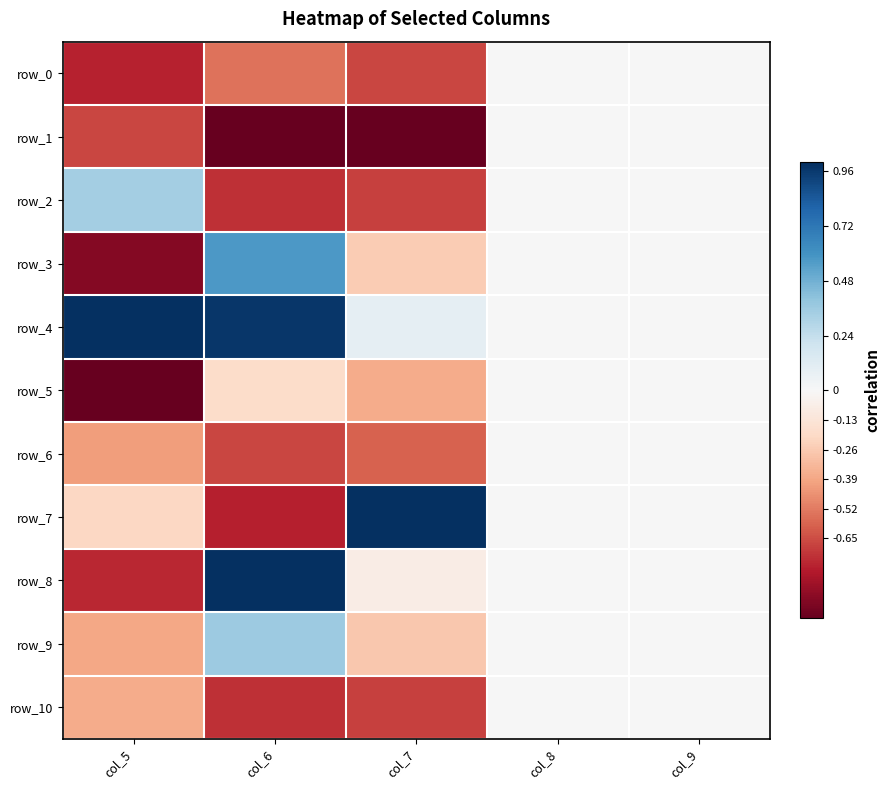

What is the difference between the maximum and minimum values in the row_7 series?

1.8